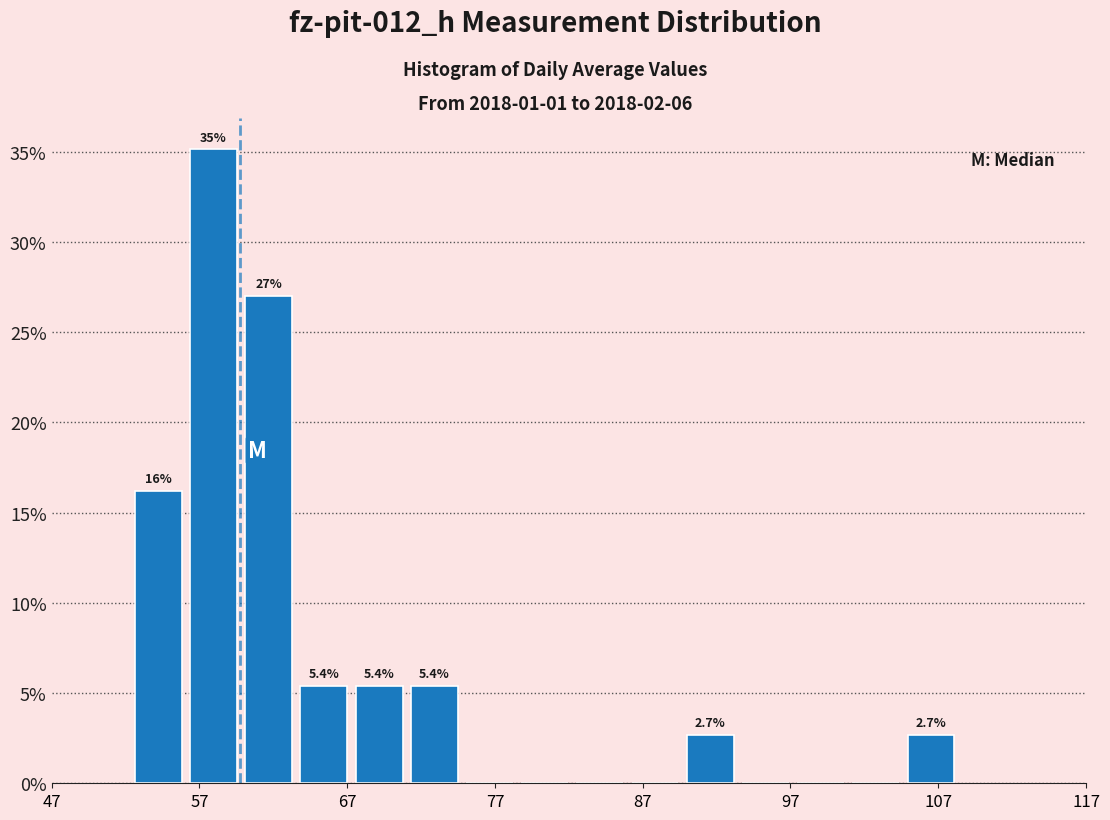

Around what value on the x-axis is the tallest bar? Give the approximate position of its centre, as read against the axis.

58